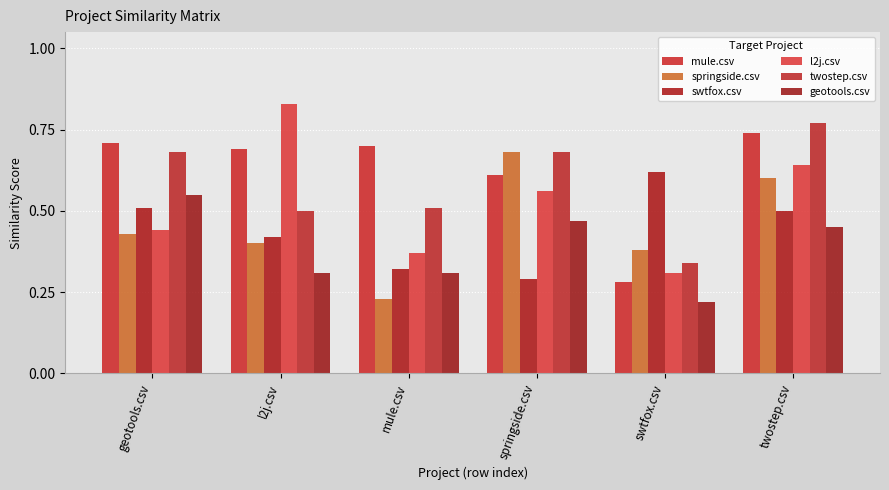

Rank the categories by twostep.csv value from lowest to highest.

swtfox.csv, l2j.csv, mule.csv, geotools.csv, springside.csv, twostep.csv